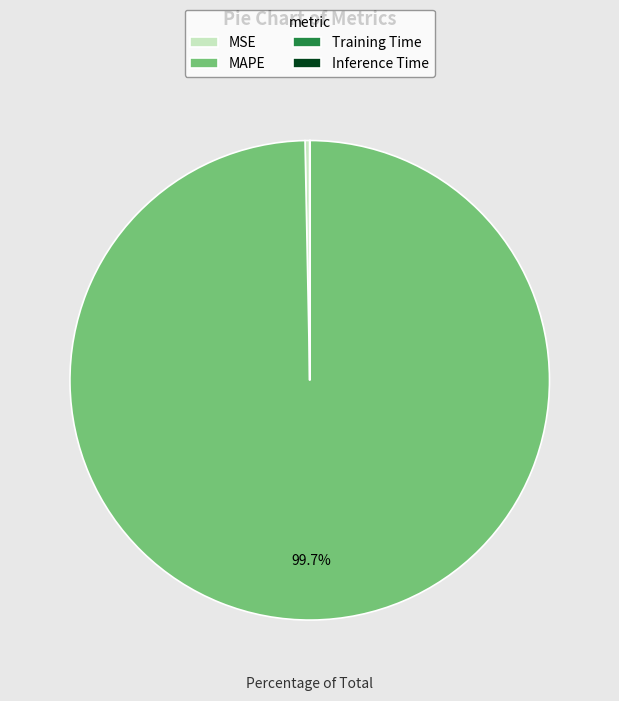

How much of the chart is everything except MAPE?

0.3%